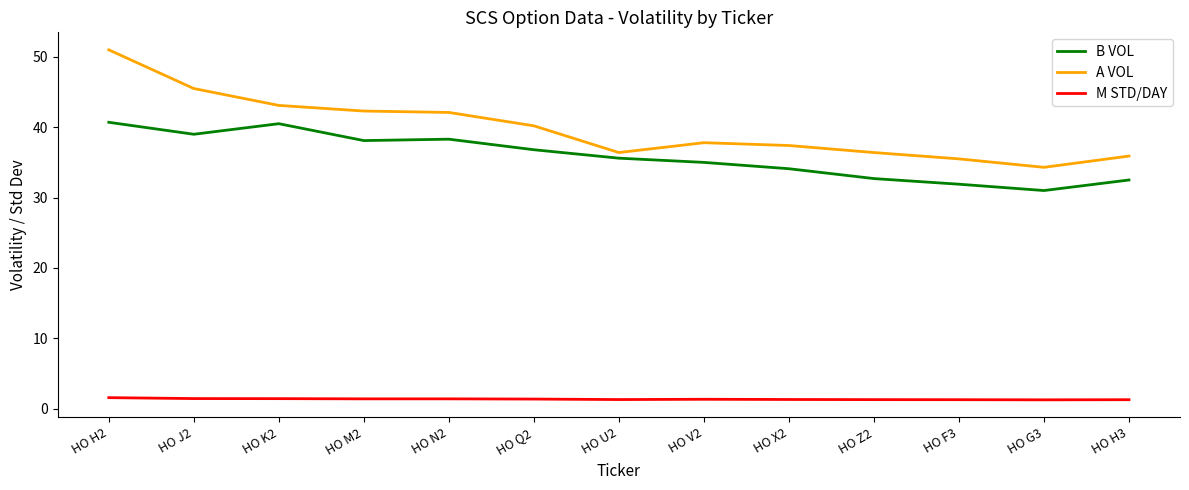

What is the total value across all series at HO K2?

85.0